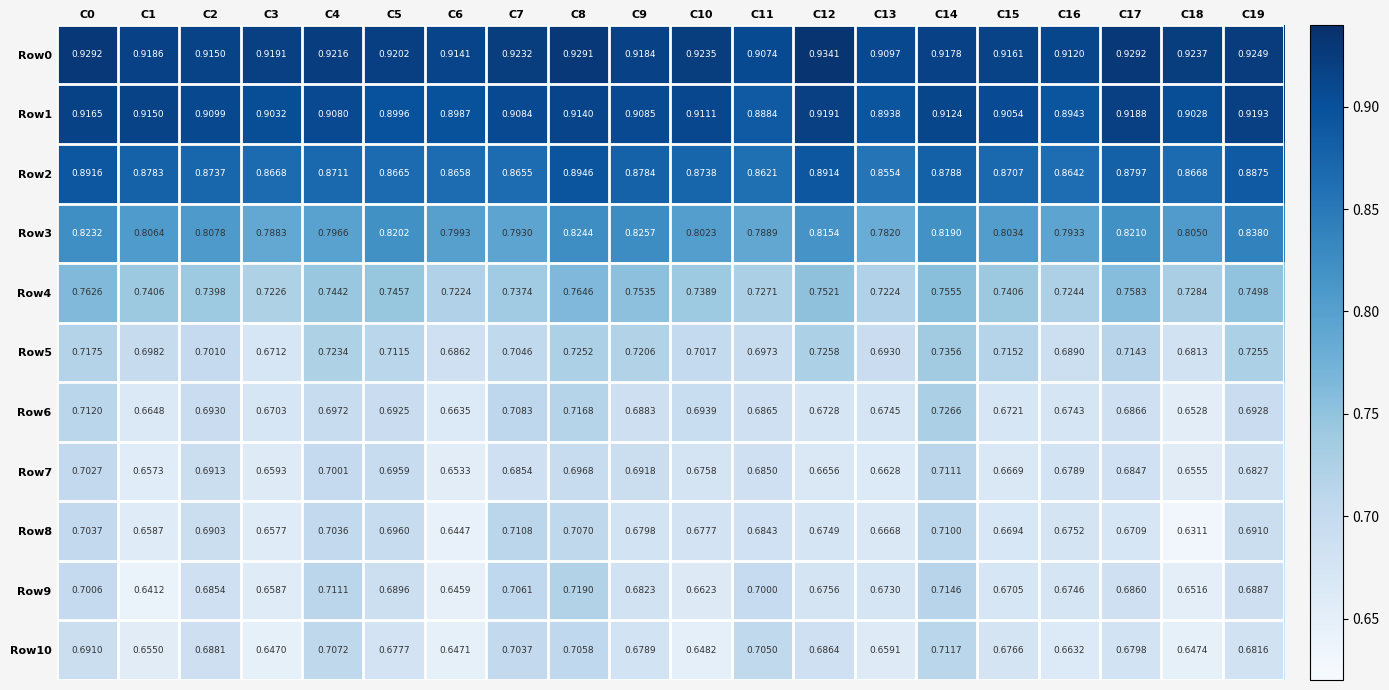

Is the value of Row5 at C3 greater than the value of Row7 at C9?

No